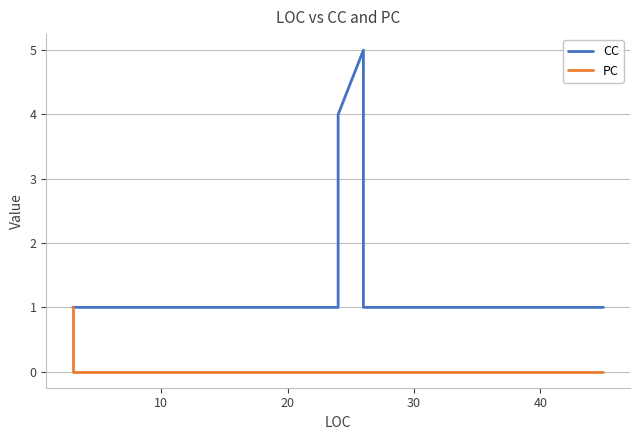

True or false: PC and CC intersect in this chart.

False